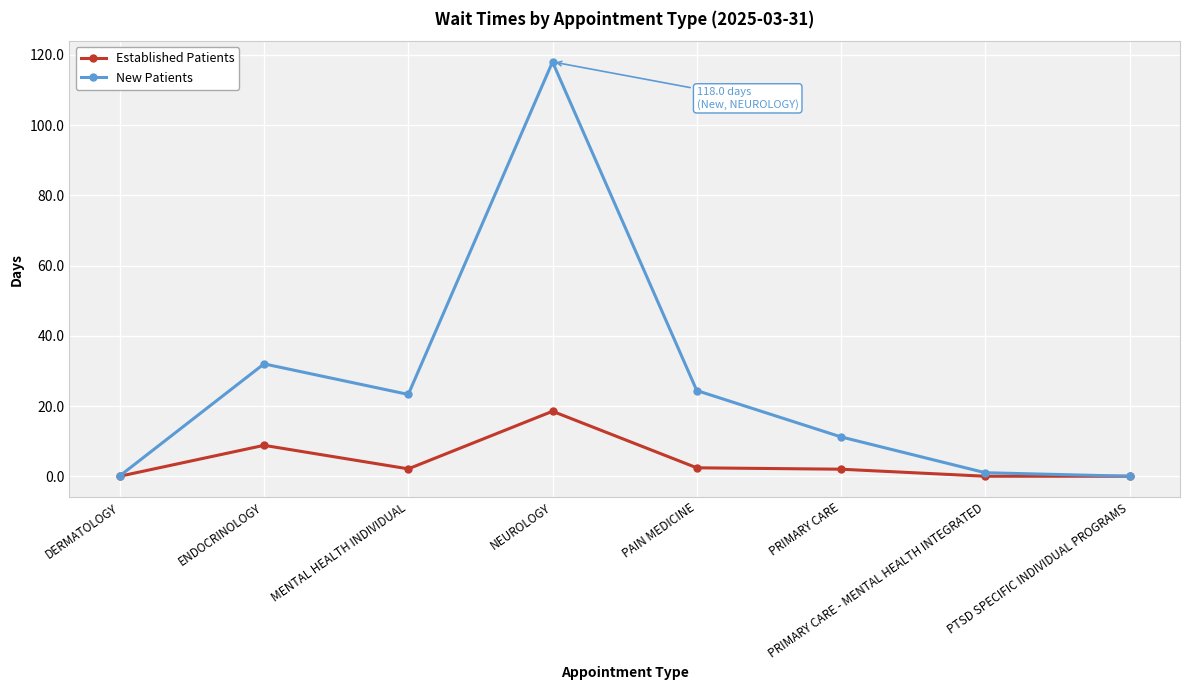

At which label does New Patients reach its peak?

NEUROLOGY